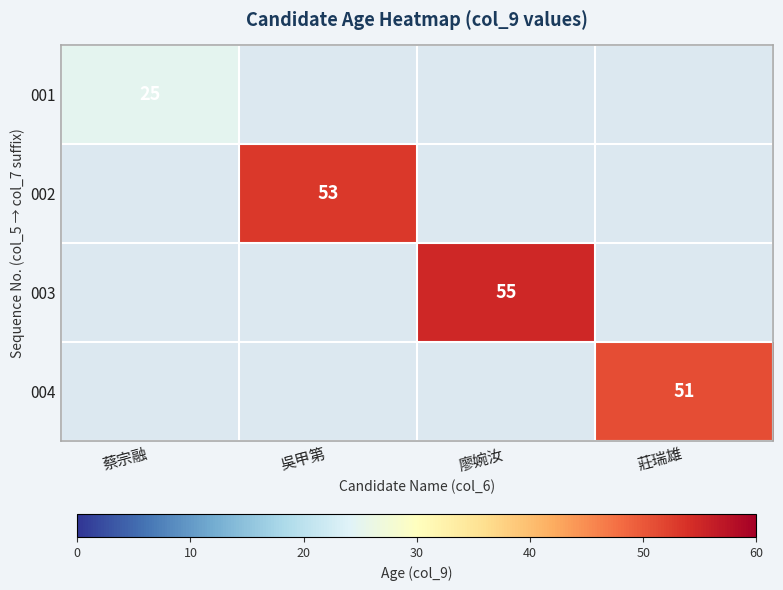

At how many categories does at least one series exceed 33?

3